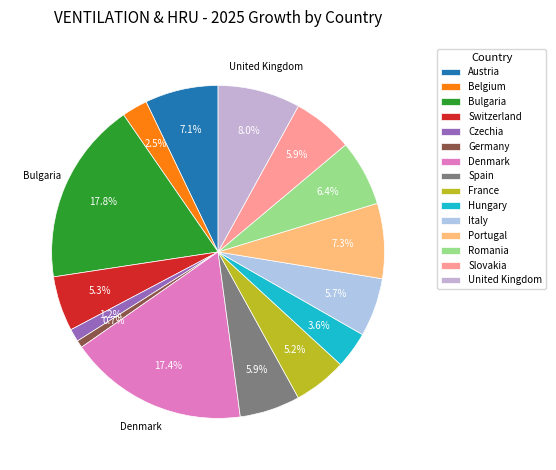

To the nearest percent, what is the combined percentage of Spain and Romania?

12%